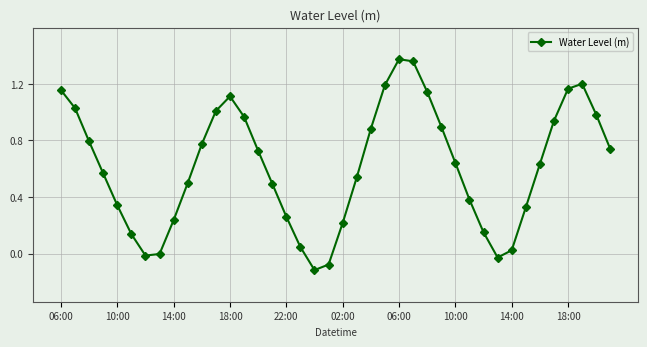

What is the difference between the maximum and minimum values?

1.5